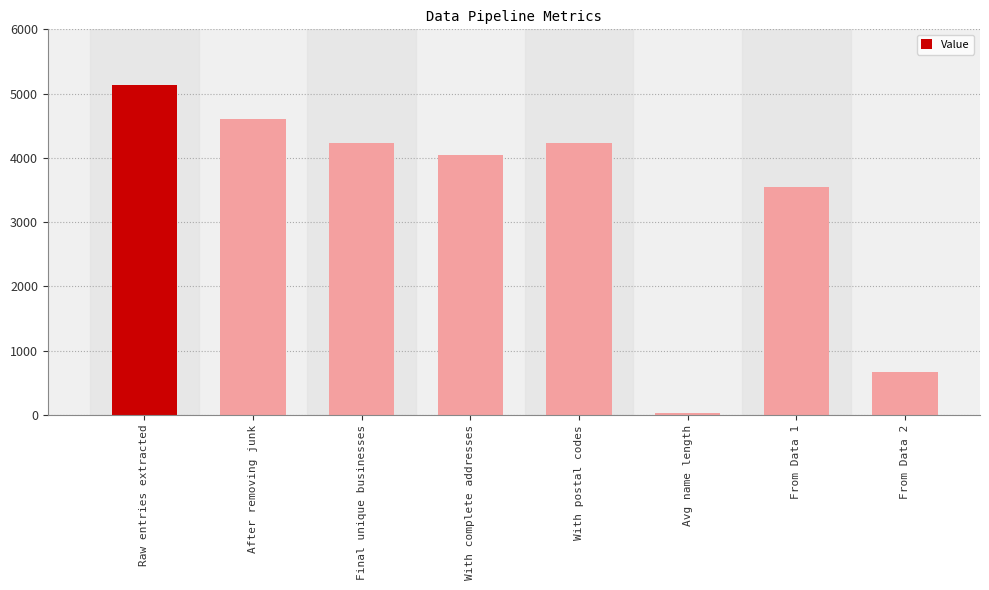

Where is the data nearest to the value 2581?

From Data 1